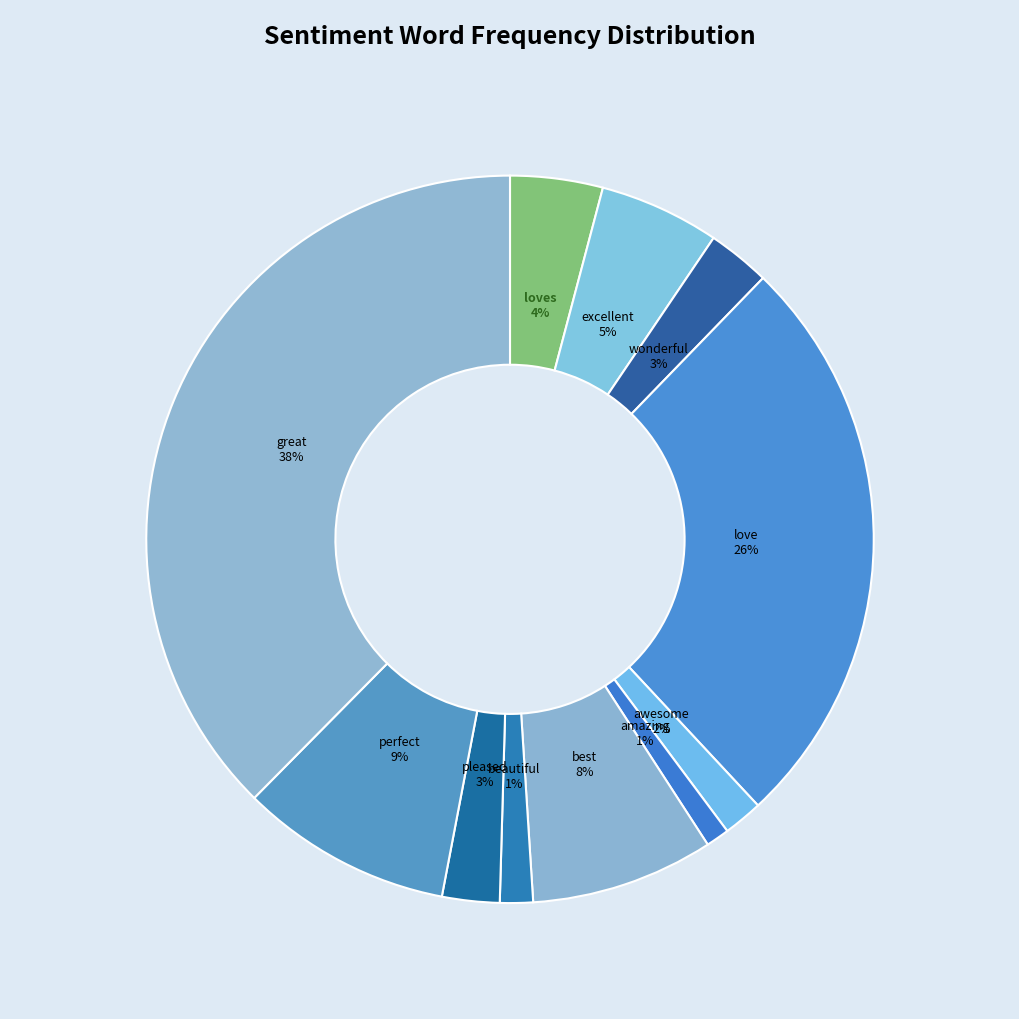

Count the number of slices in the pie.

11